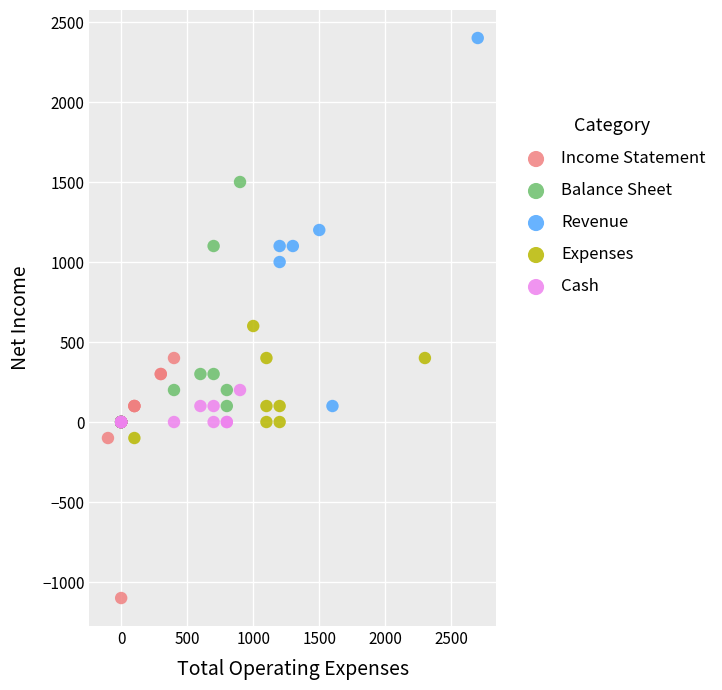

Which series has the largest Y range (max minus min)?

Revenue